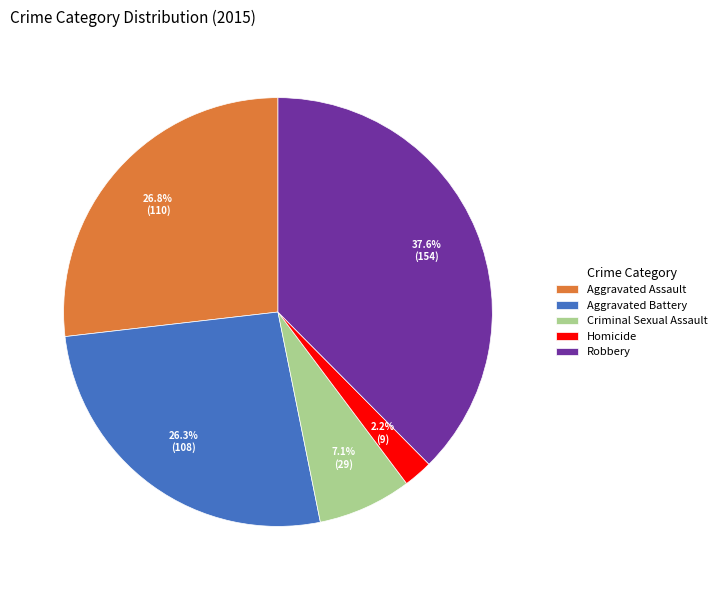

Do Criminal Sexual Assault and Homicide together represent more than half of the pie?

No